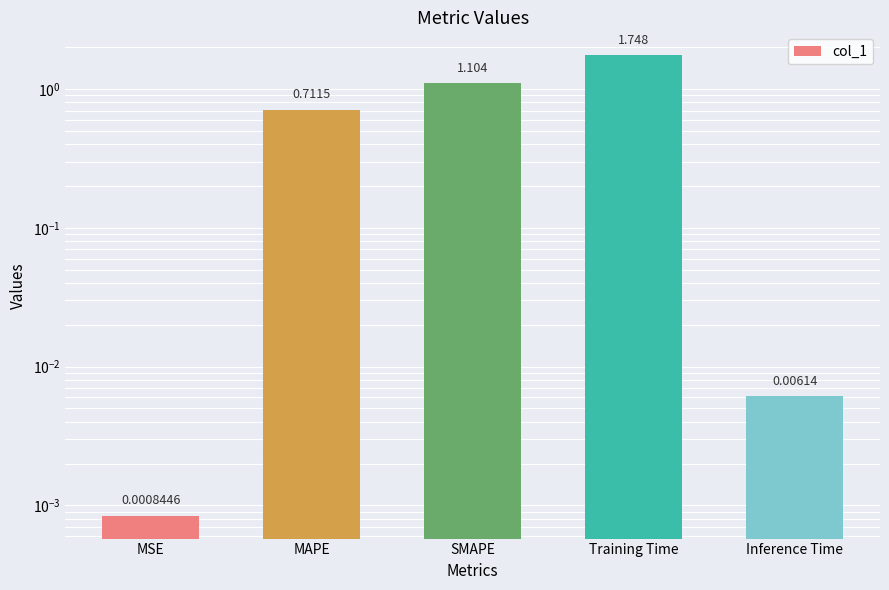

Rank the categories by value from highest to lowest.

Training Time, SMAPE, MAPE, Inference Time, MSE